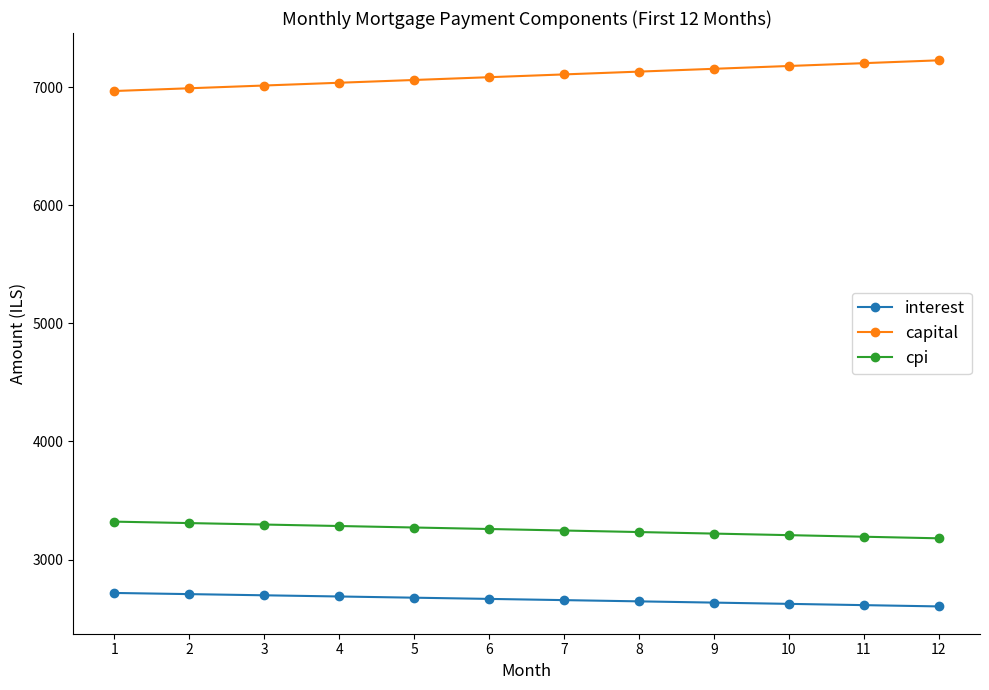

Rank the series at 10 from highest to lowest value.

capital, cpi, interest